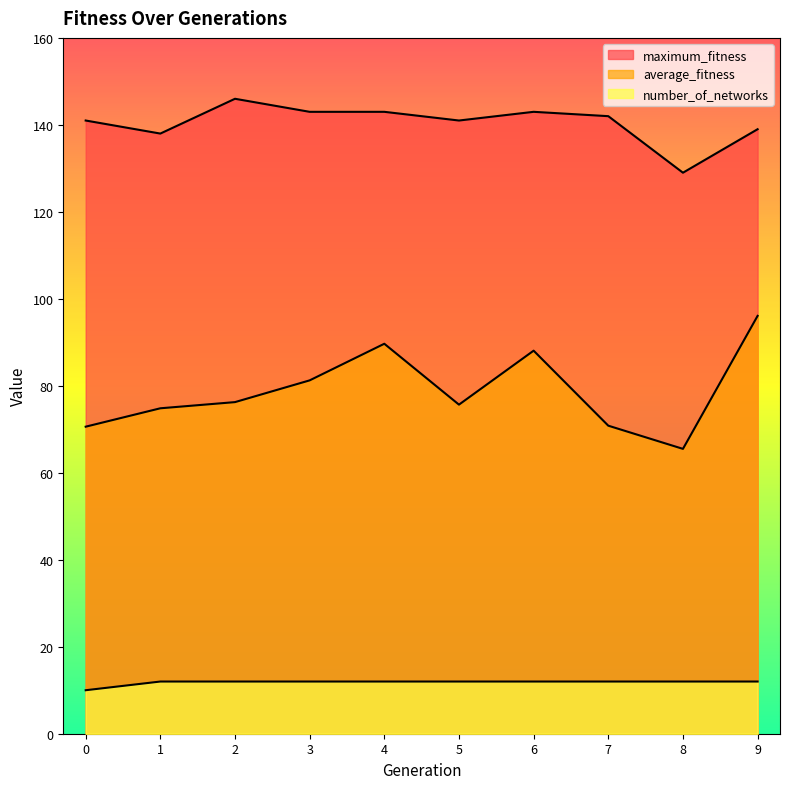

Where is the first local maximum for average_fitness?

4